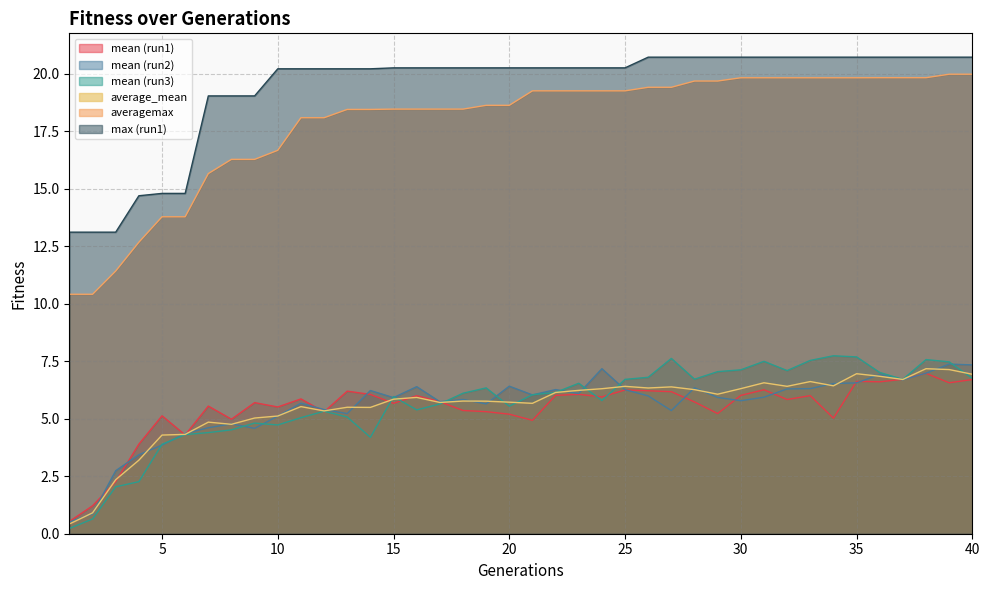

True or false: max (run1) has more than 0 points higher than both neighbors.

False